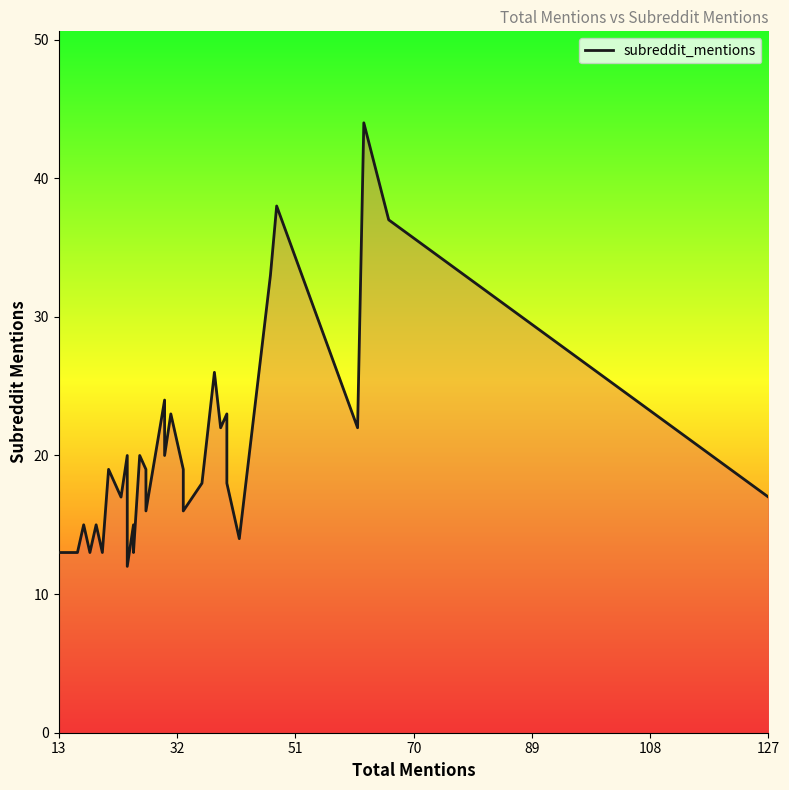

How many lines are shown in the chart?

1